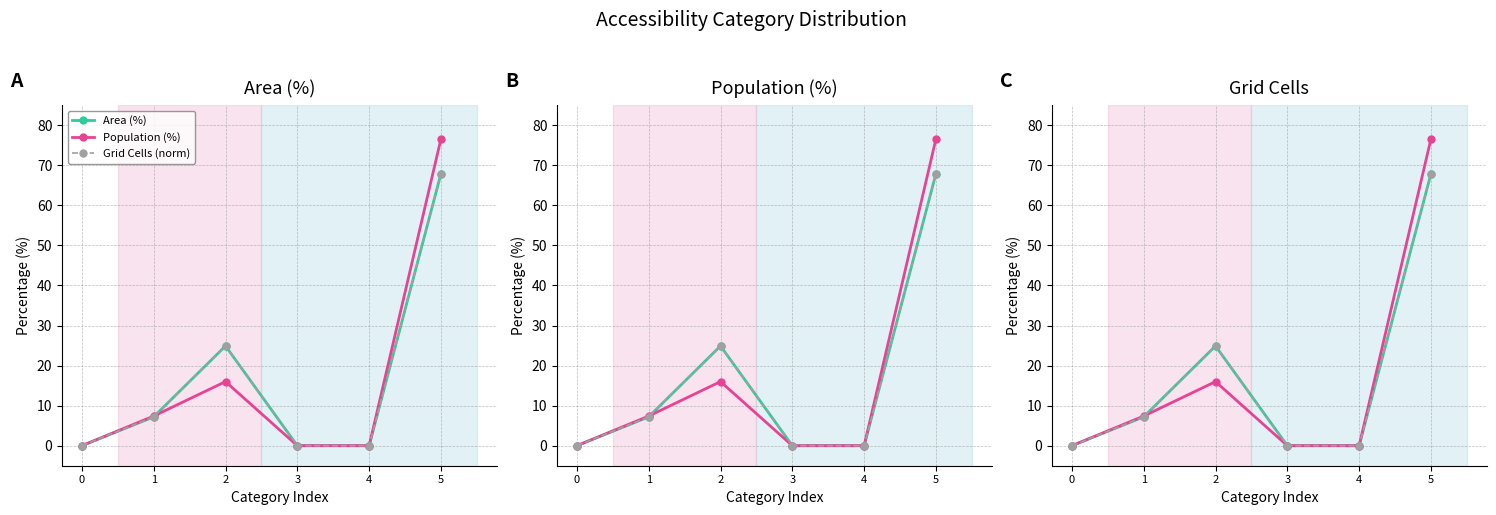

True or false: Area (%) and Grid Cells (norm) intersect in this chart.

False